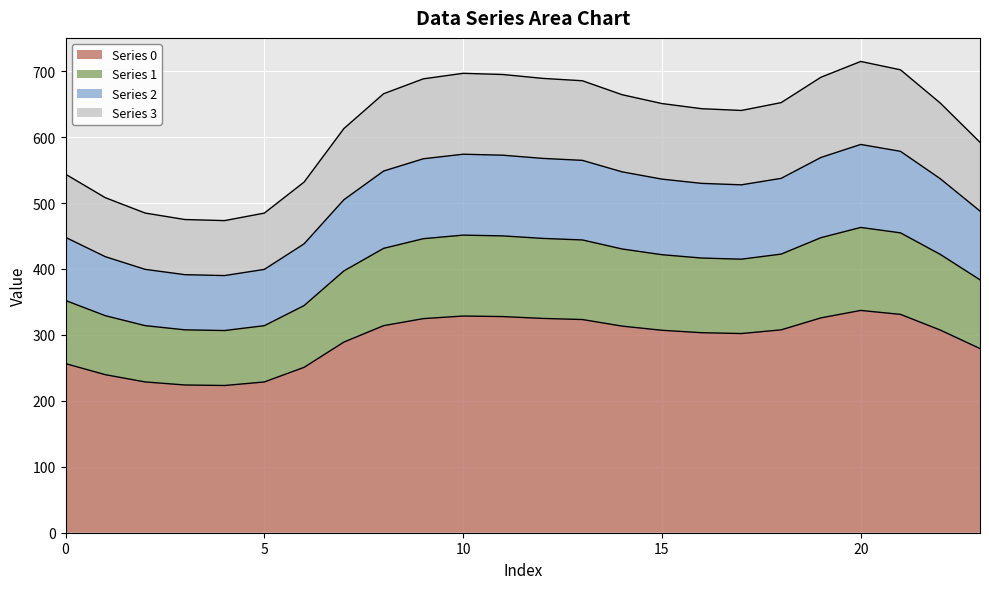

The 2 series shows 696.8 at 10. True or false?

True